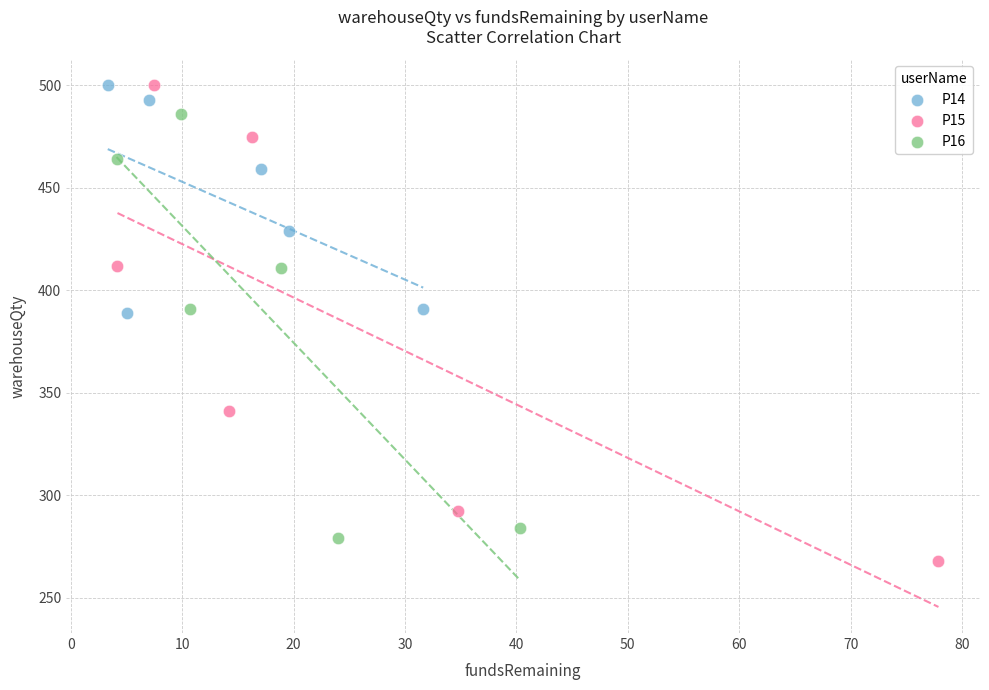

Which series contains the lowest Y value?

P15